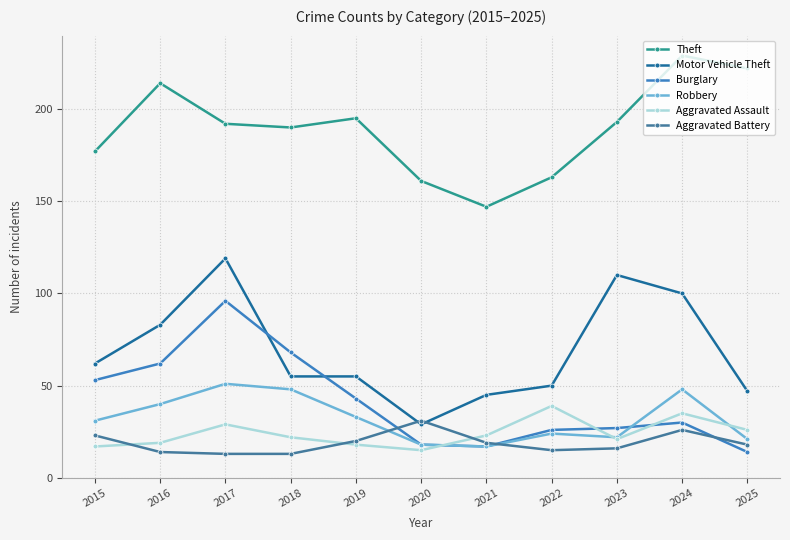

What are all the series names shown in the legend?

Theft, Motor Vehicle Theft, Burglary, Robbery, Aggravated Assault, Aggravated Battery